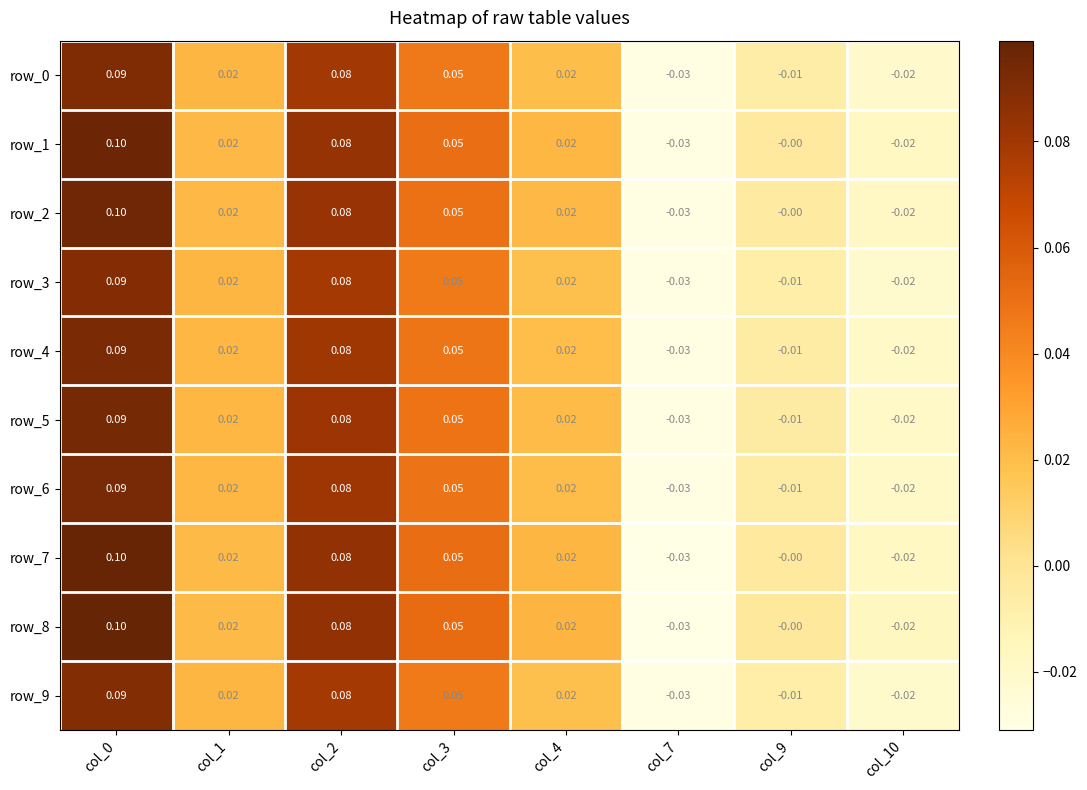

Is the value of row_3 at col_2 greater than the value of row_2 at col_0?

No